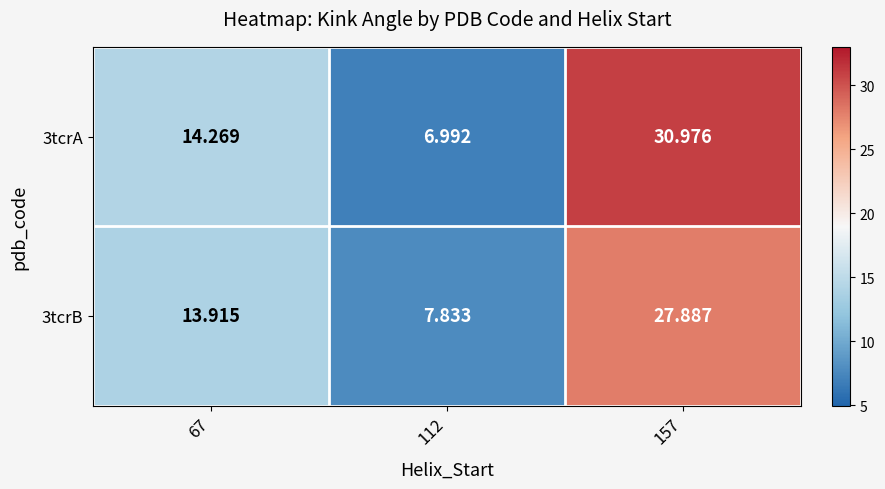

Is the value of 3tcrB at 157 greater than the value of 3tcrA at 112?

Yes